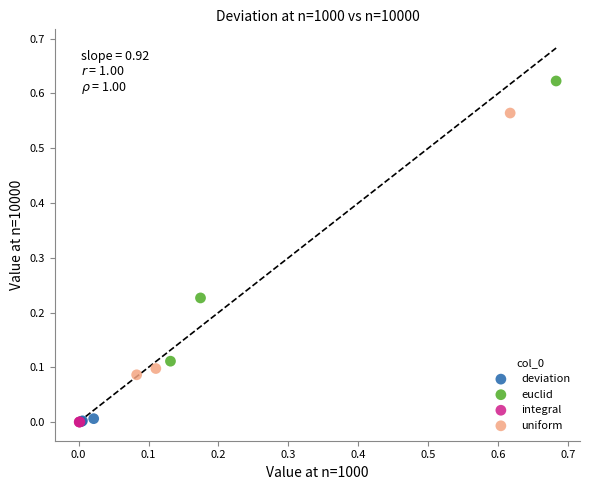

Which series contains the highest Y value?

euclid